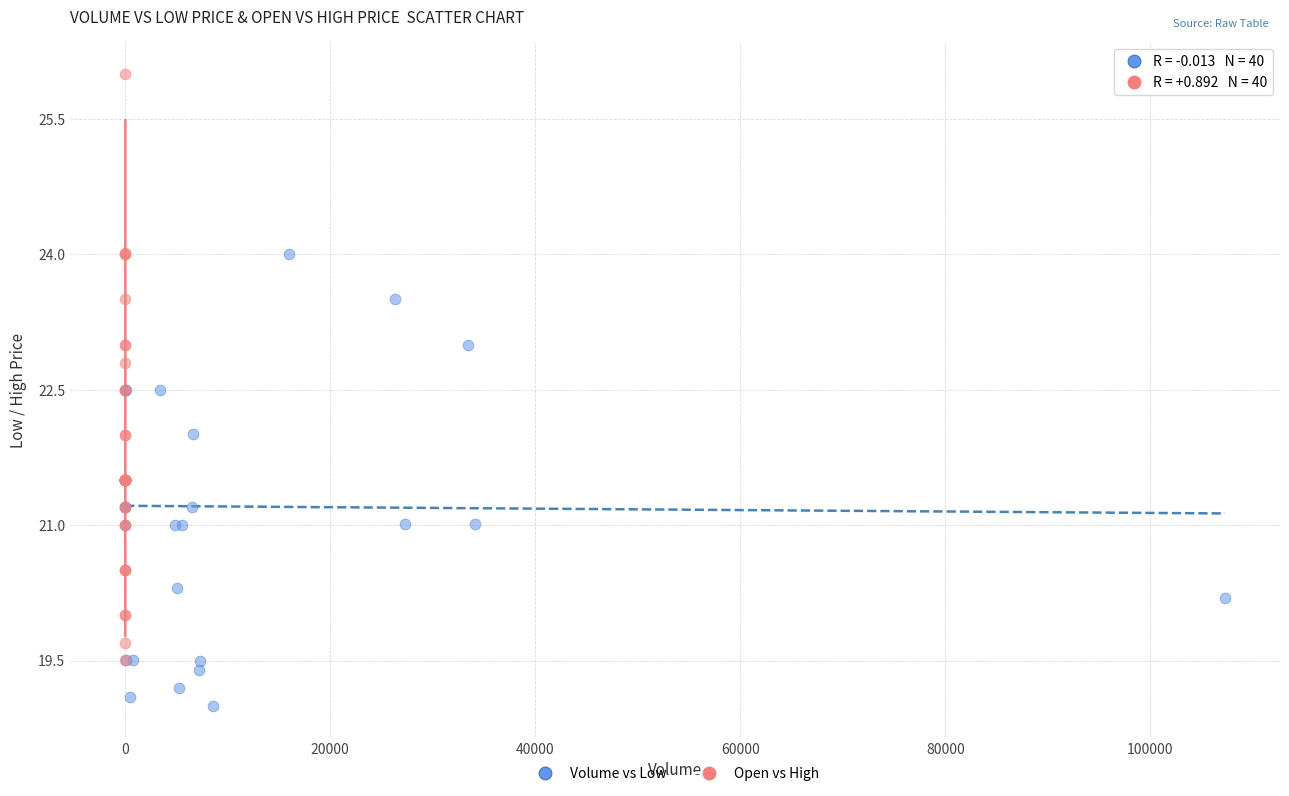

Which series reaches the maximum Y coordinate?

Open vs High